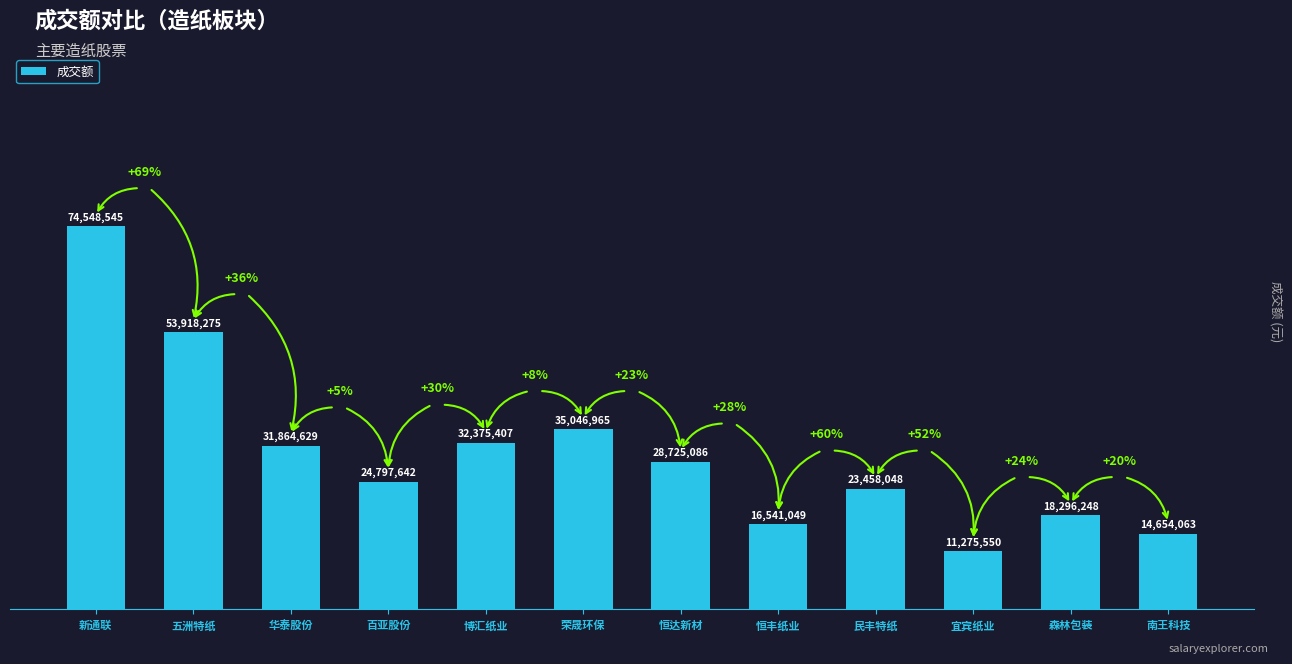

Rank the categories by value from lowest to highest.

宜宾纸业, 南王科技, 恒丰纸业, 森林包装, 民丰特纸, 百亚股份, 恒达新材, 华泰股份, 博汇纸业, 荣晟环保, 五洲特纸, 新通联